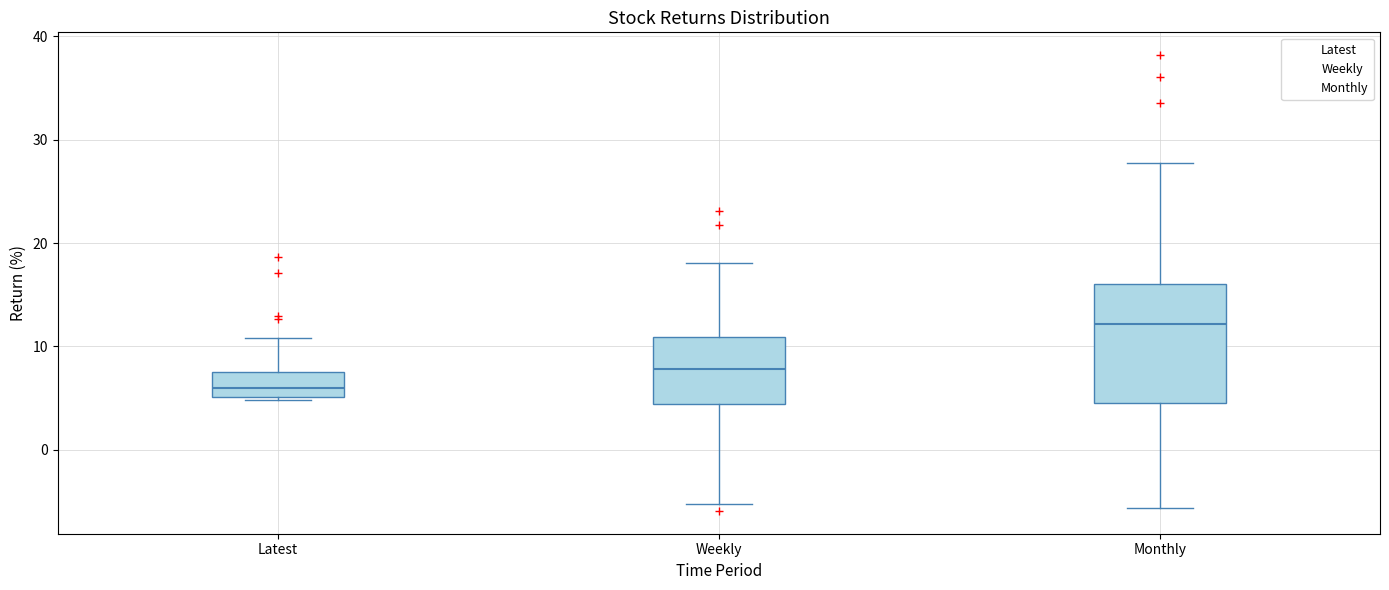

Where does the lower whisker of the box for Weekly end on the y-axis? The values are not printed on the chart, so give them approximately, as read against the axis.

-5